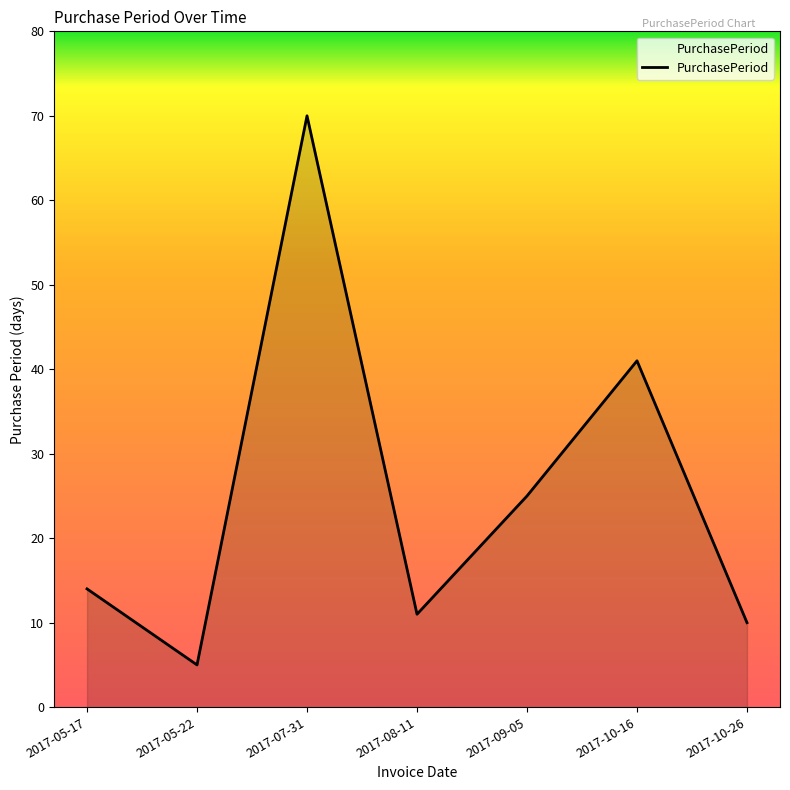

Which label corresponds to the largest value in the chart?

2017-07-31